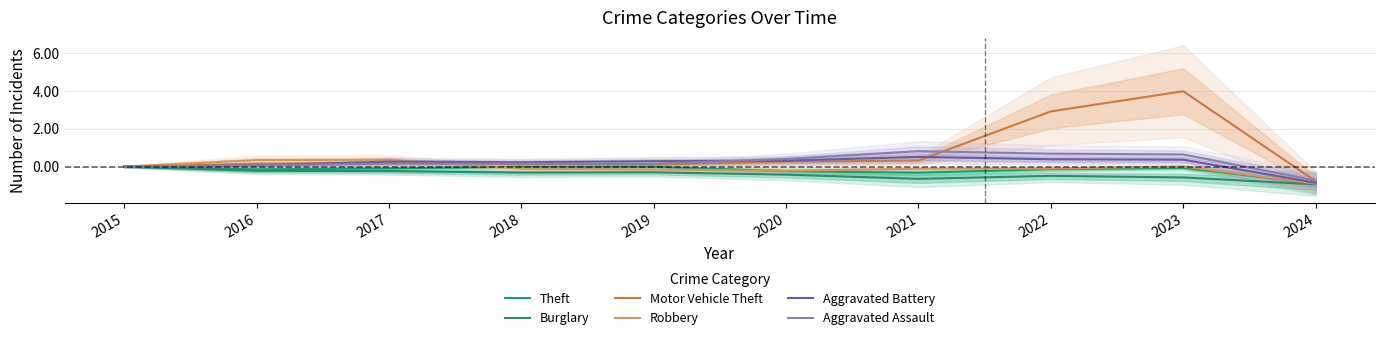

What are all the series names shown in the legend?

Theft, Burglary, Motor Vehicle Theft, Robbery, Aggravated Battery, Aggravated Assault